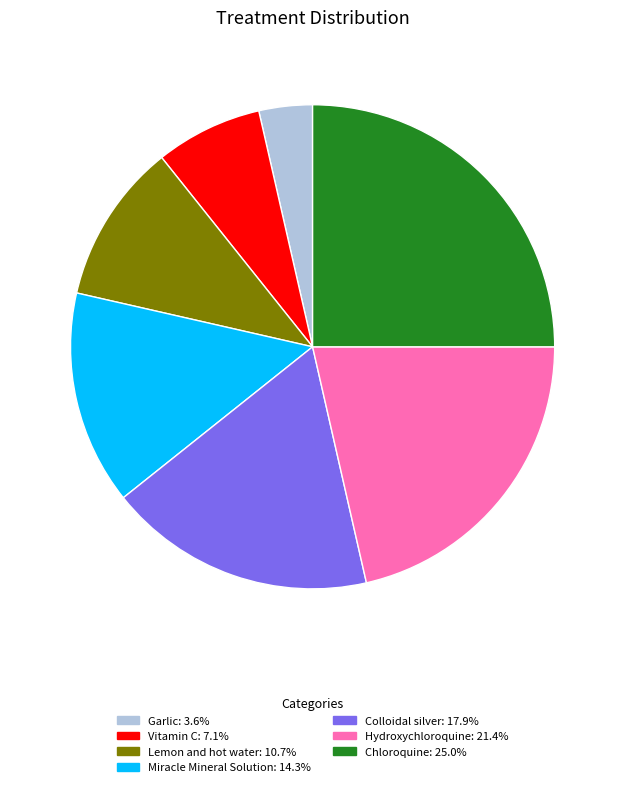

Does Lemon and hot water account for over 50% of the chart?

No